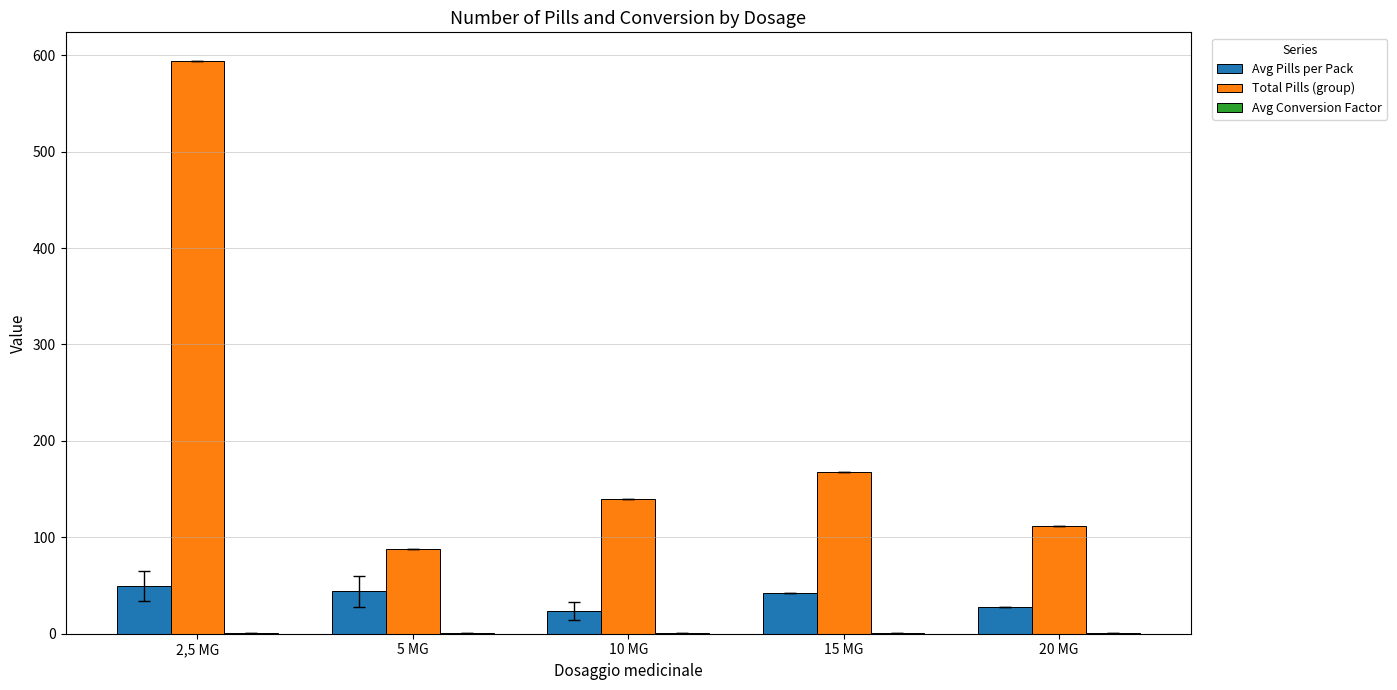

What is the sum of all Avg Pills per Pack values?

186.8